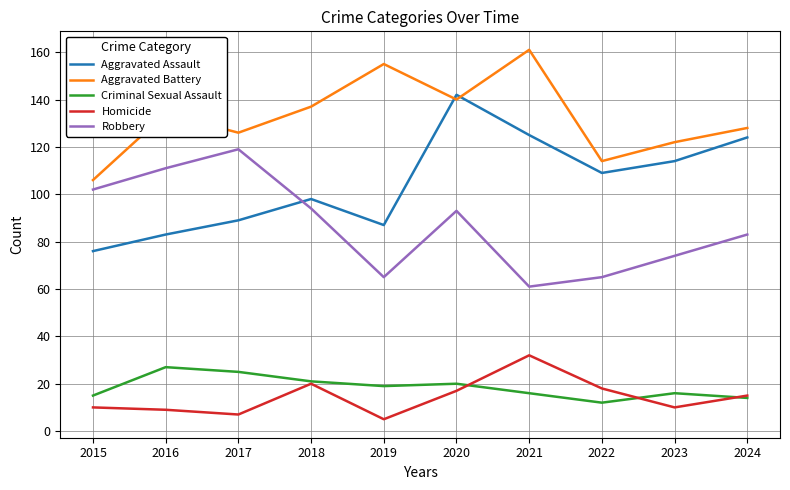

Between 2015 and 2022, which series saw the biggest shift?

Robbery